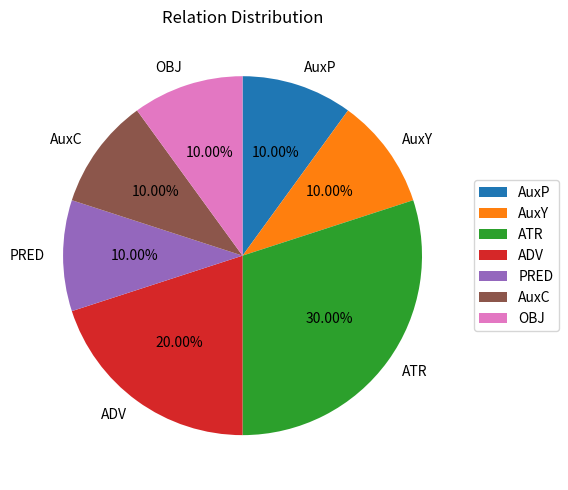

What percentage do AuxC and AuxP together represent?

20.0%